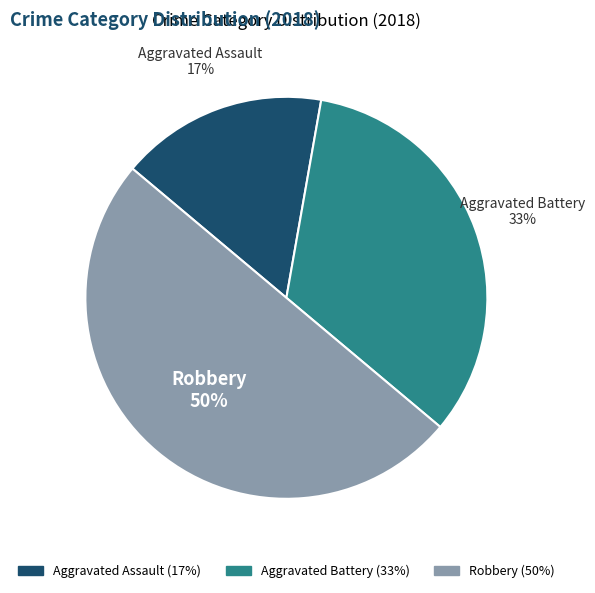

To the nearest percent, what is the average slice percentage?

33%